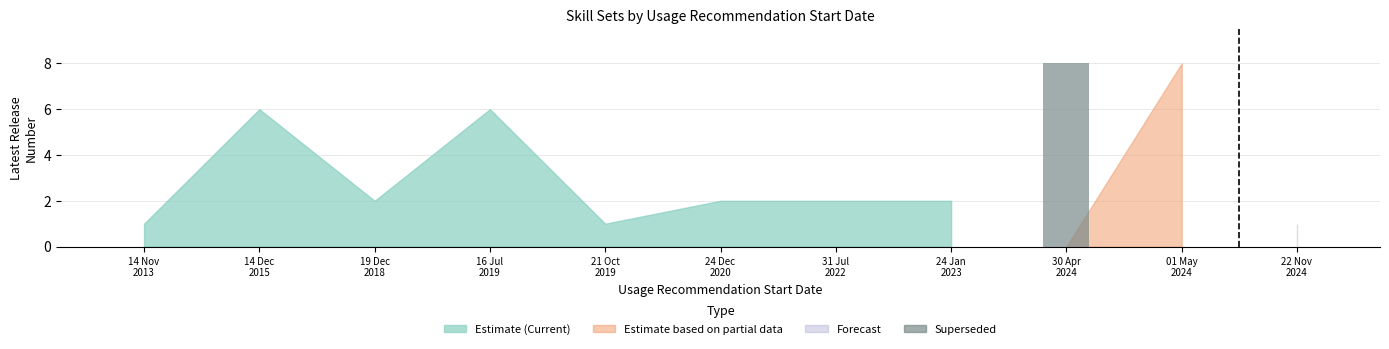

What is the greatest value displayed?

8